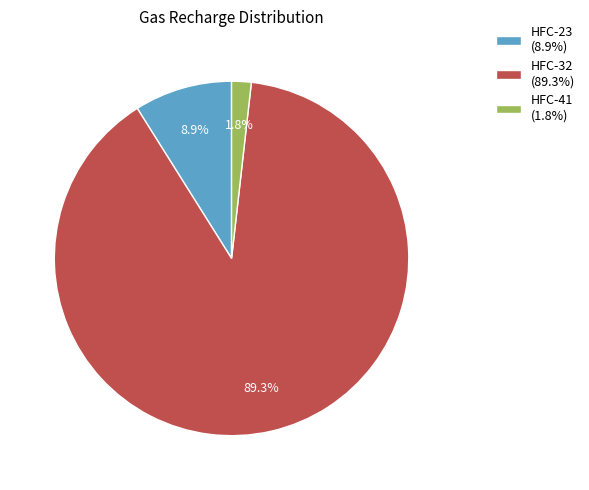

To the nearest percent, what percentage of the pie is HFC-23?

9%